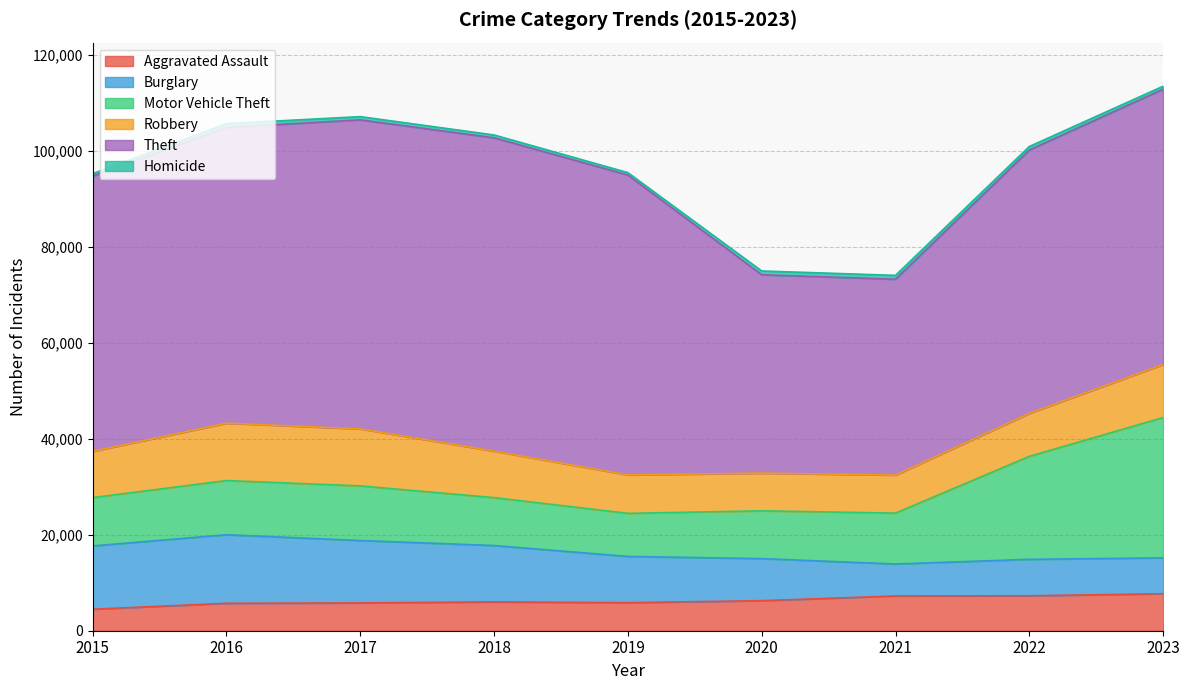

At which category does Burglary reach its first local peak?

2016